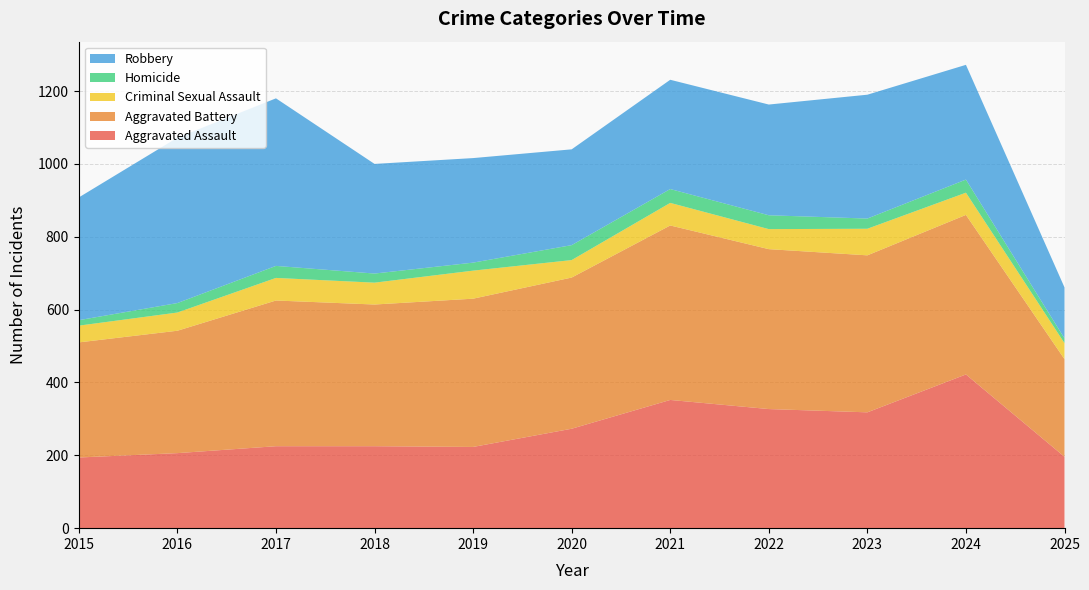

Reading left to right, list all the values displayed in this chart.

Aggravated Assault: 2015=194	2016=206	2017=225	2018=225	2019=223	2020=273	2021=352	2022=327	2023=318	2024=422	2025=196
Aggravated Battery: 2015=316	2016=336	2017=400	2018=389	2019=407	2020=415	2021=479	2022=439	2023=431	2024=438	2025=268
Criminal Sexual Assault: 2015=46	2016=50	2017=62	2018=60	2019=77	2020=48	2021=62	2022=55	2023=73	2024=61	2025=44
Homicide: 2015=15	2016=26	2017=33	2018=25	2019=22	2020=41	2021=38	2022=38	2023=28	2024=36	2025=13
Robbery: 2015=337	2016=454	2017=460	2018=301	2019=287	2020=263	2021=300	2022=304	2023=340	2024=315	2025=140